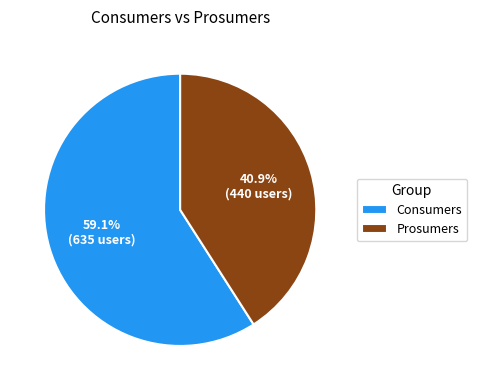

What percentage do Consumers and Prosumers together represent?

100.0%